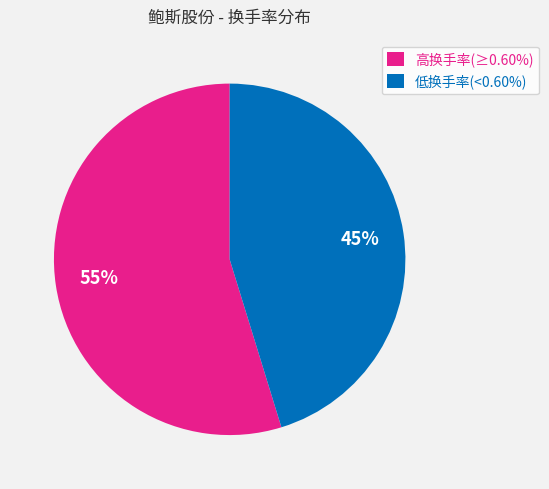

Is 低换手率(<0.60%) the majority of the pie?

No